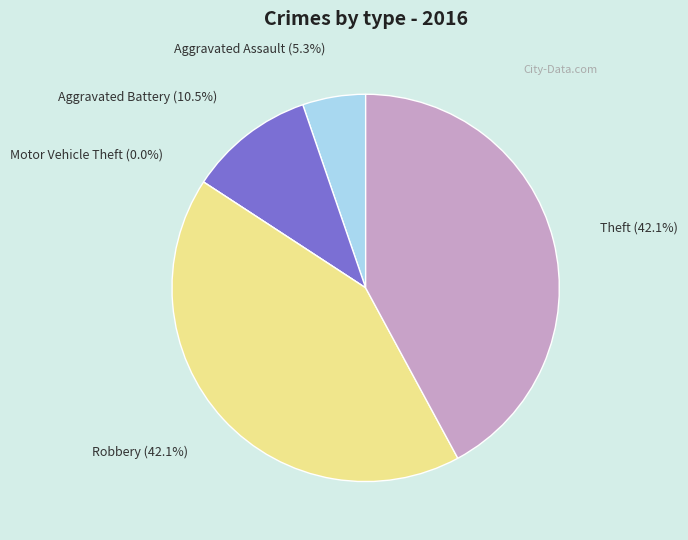

Which slice is the largest?

Robbery